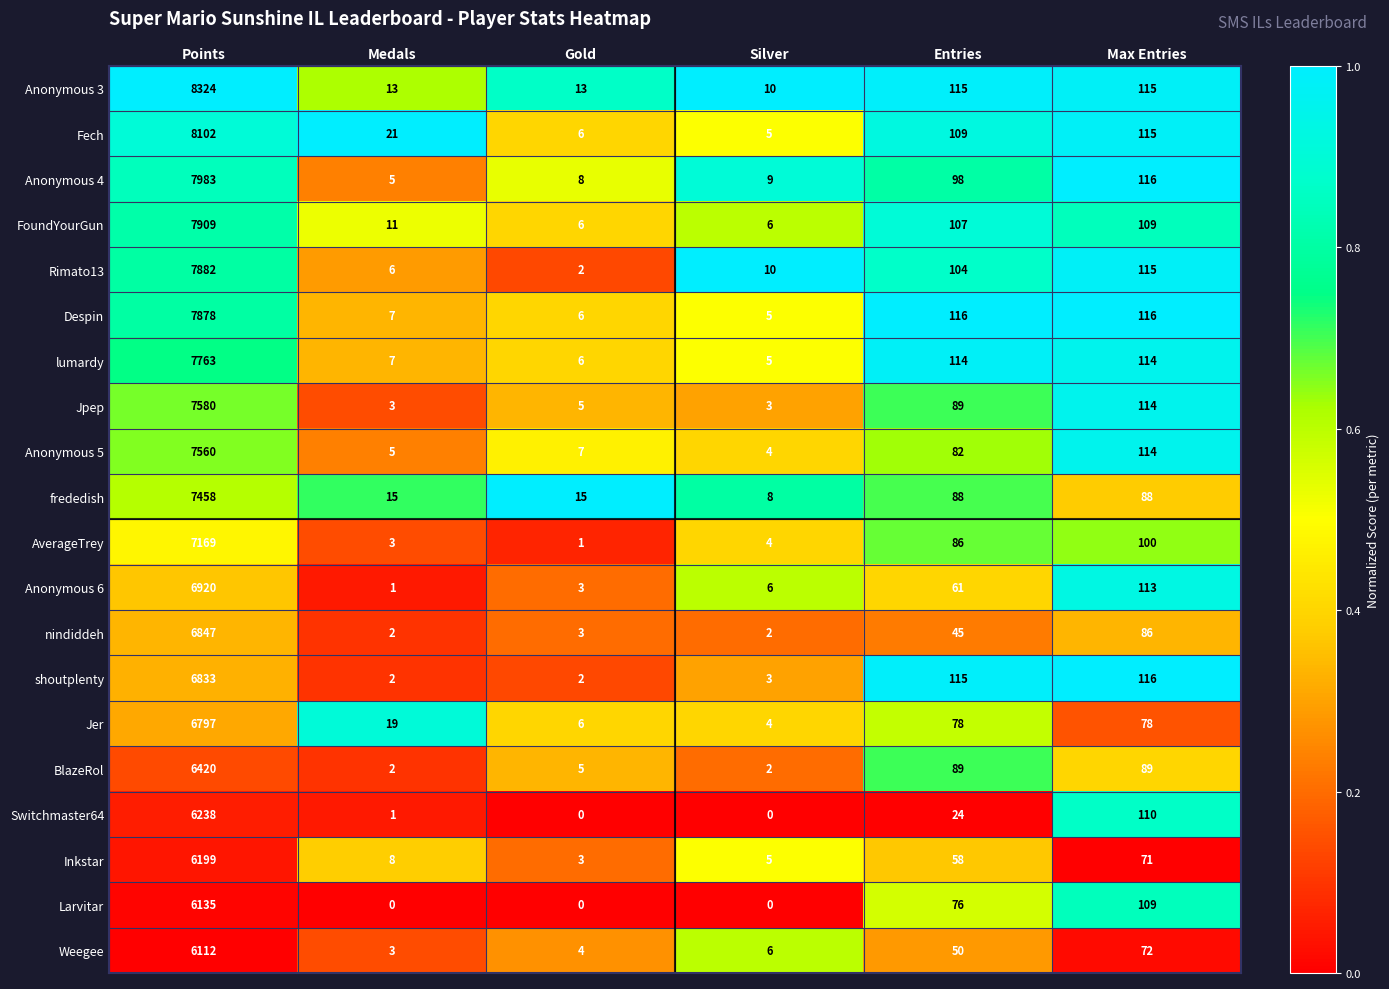

Between Points and Medals, which series saw the biggest shift?

Anonymous 3